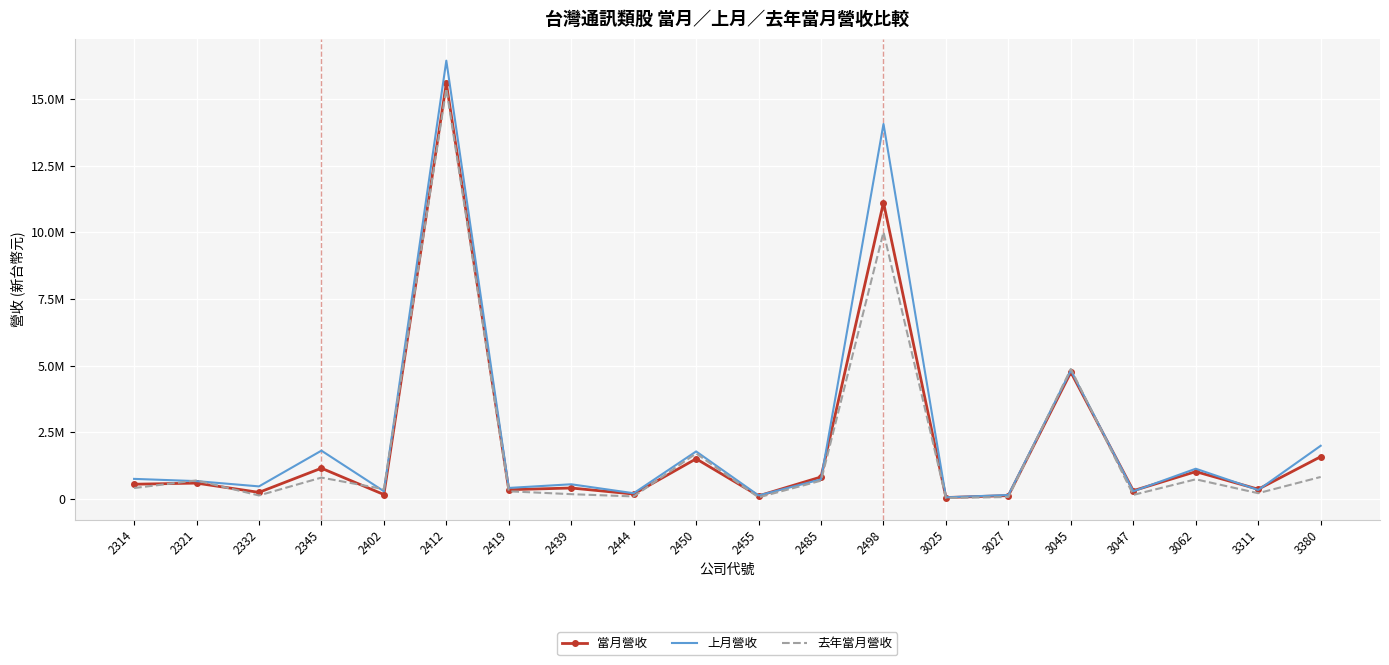

What is the difference between the maximum and minimum values in the 上月營收 series?

16381476